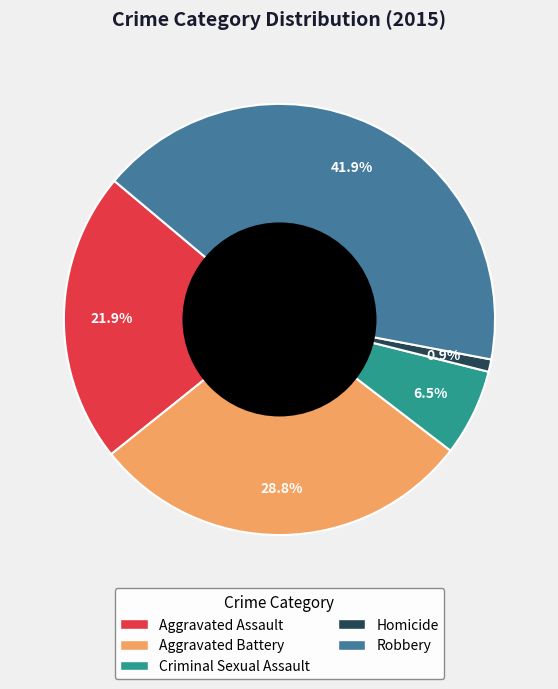

Which slice is the largest?

Robbery